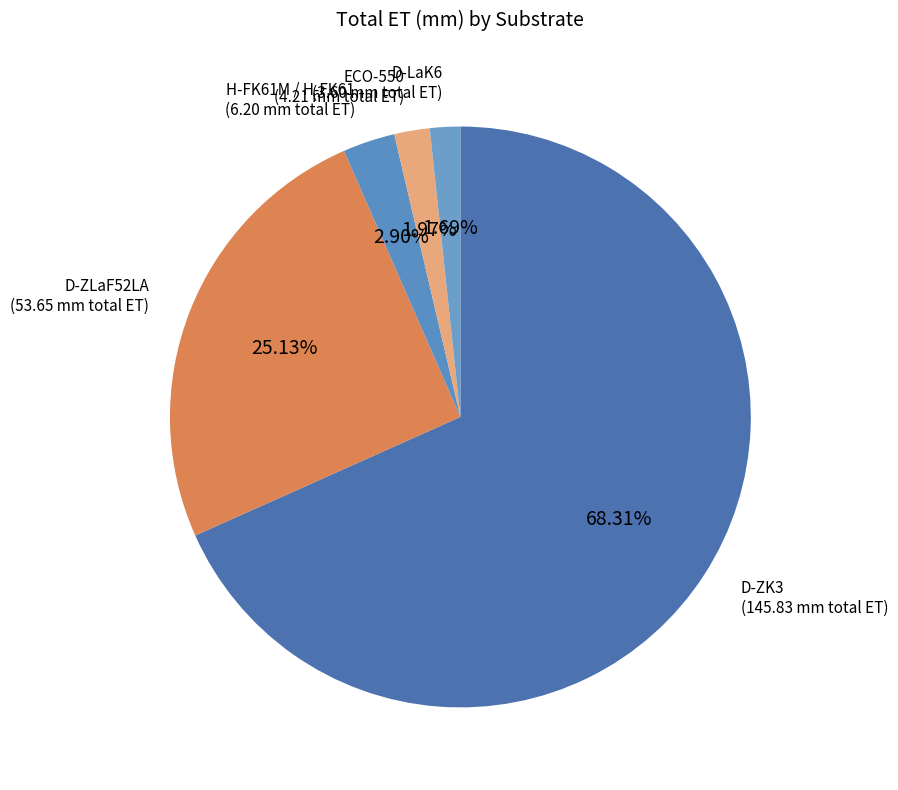

To the nearest percent, what is the average slice percentage?

20%